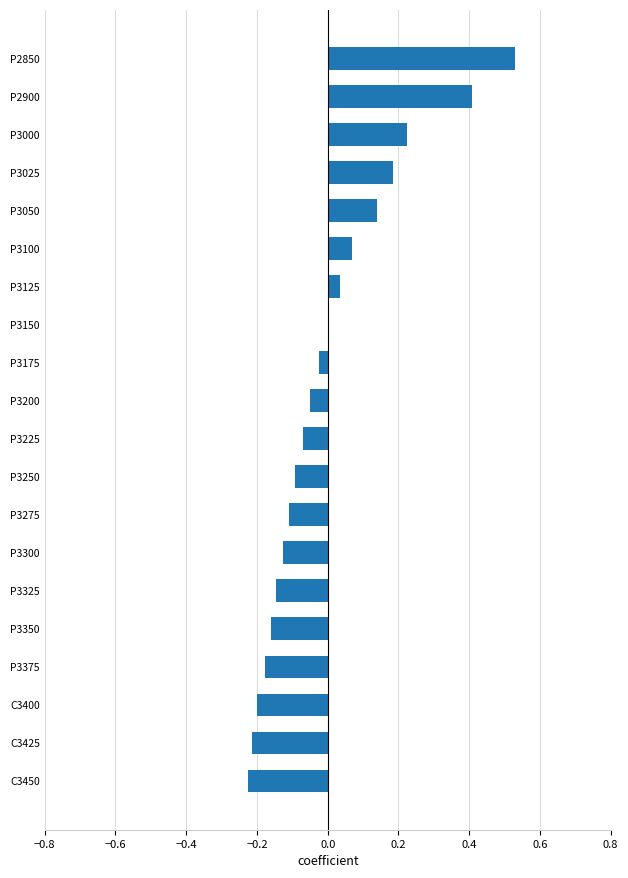

True or false: the data shows -0.2 at C3450.

True